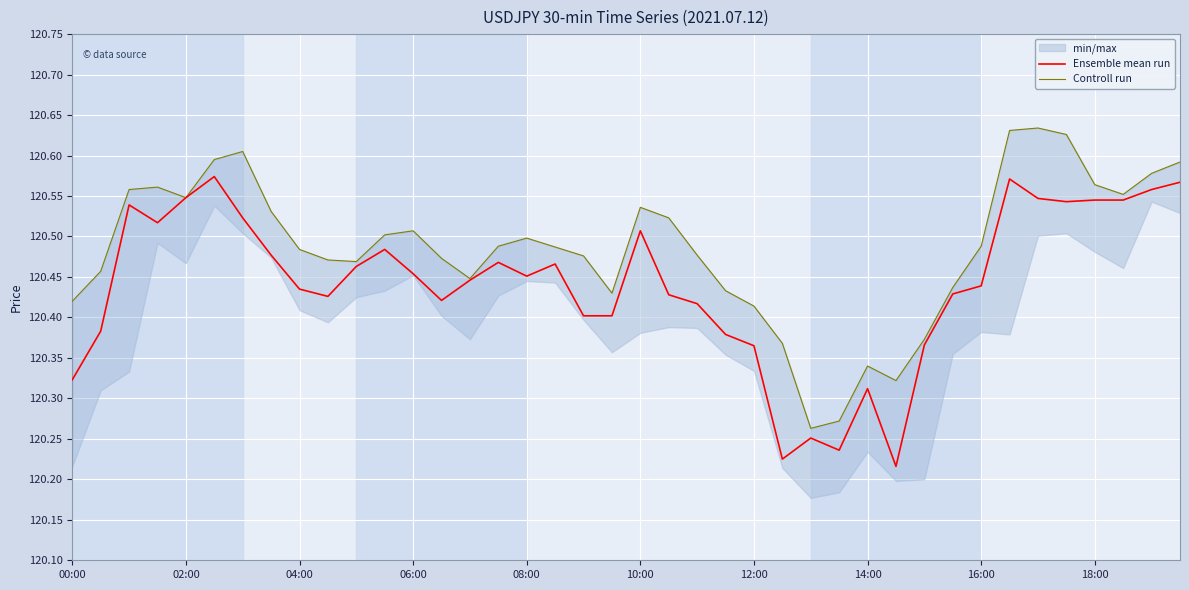

What is the average value of the Controll run series?

120.5